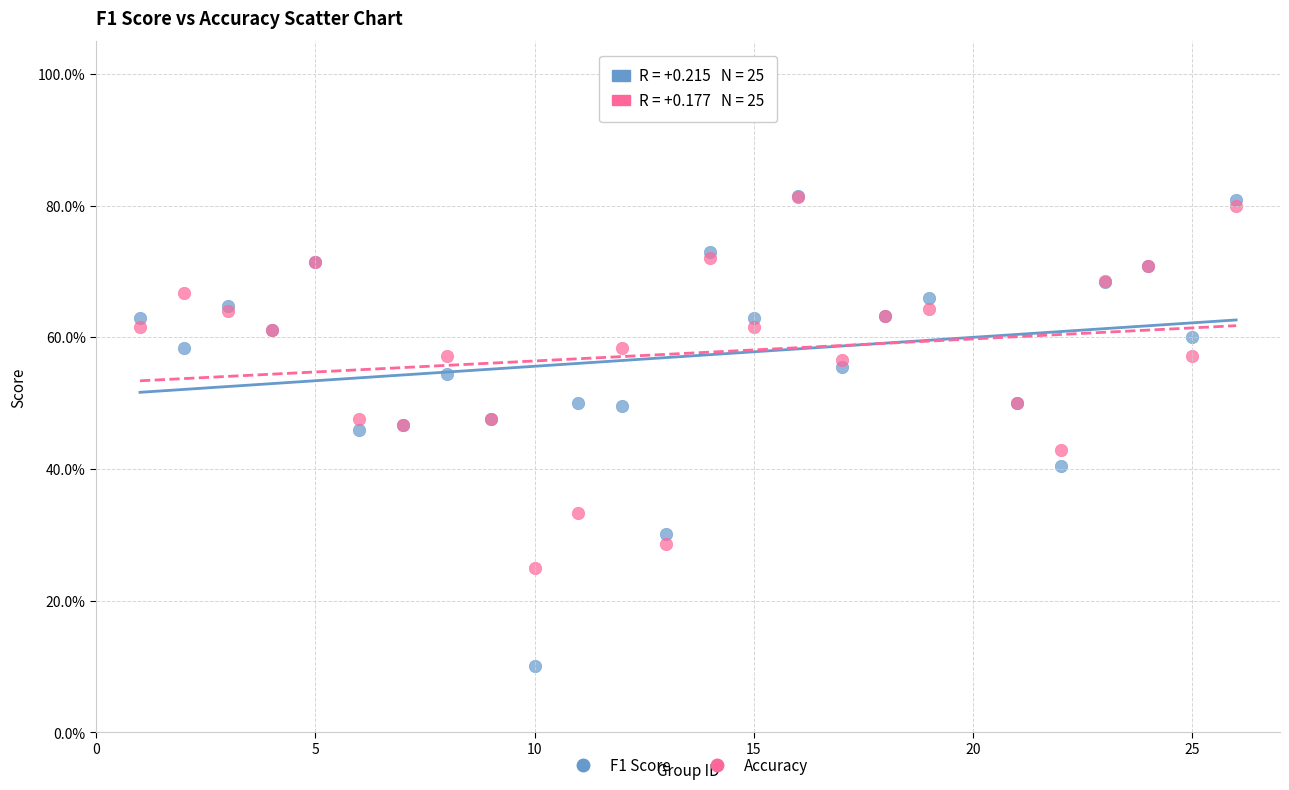

Which series contains the lowest Y value?

F1 Score